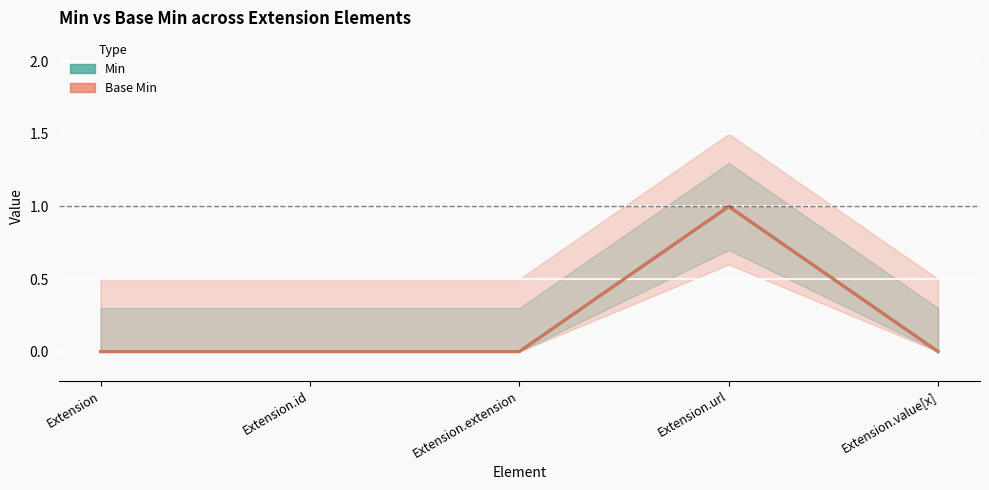

Reading right to left, list all the values displayed in this chart.

Min: Extension.value[x]=0	Extension.url=1	Extension.extension=0	Extension.id=0	Extension=0
Base Min: Extension.value[x]=0	Extension.url=1	Extension.extension=0	Extension.id=0	Extension=0